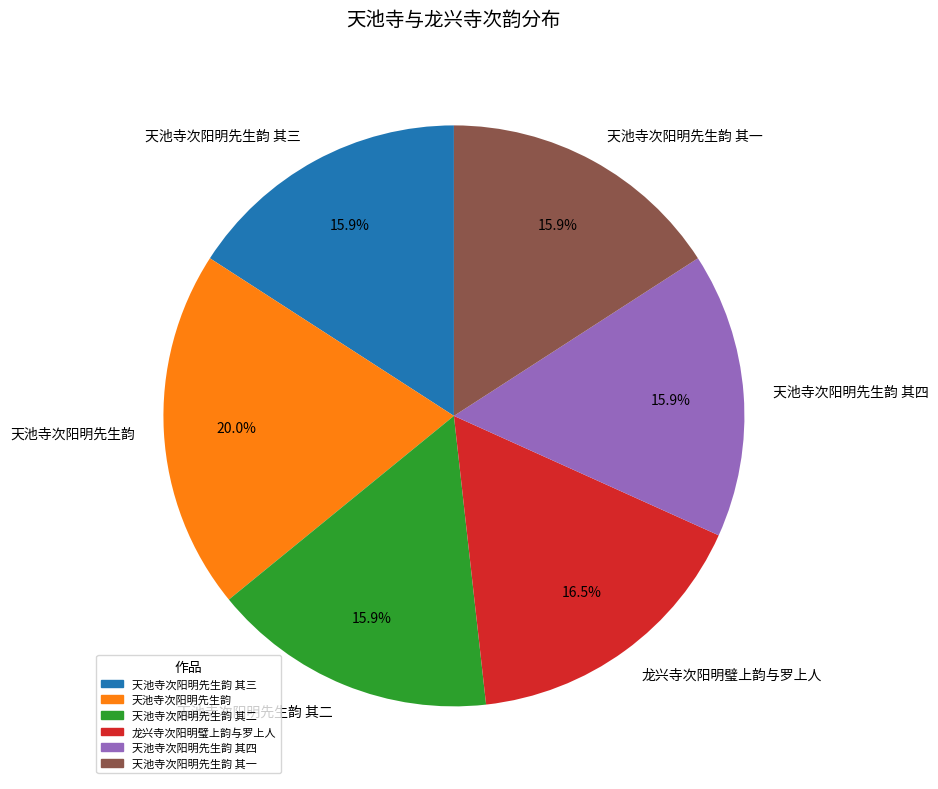

How many slices are in this pie chart?

6